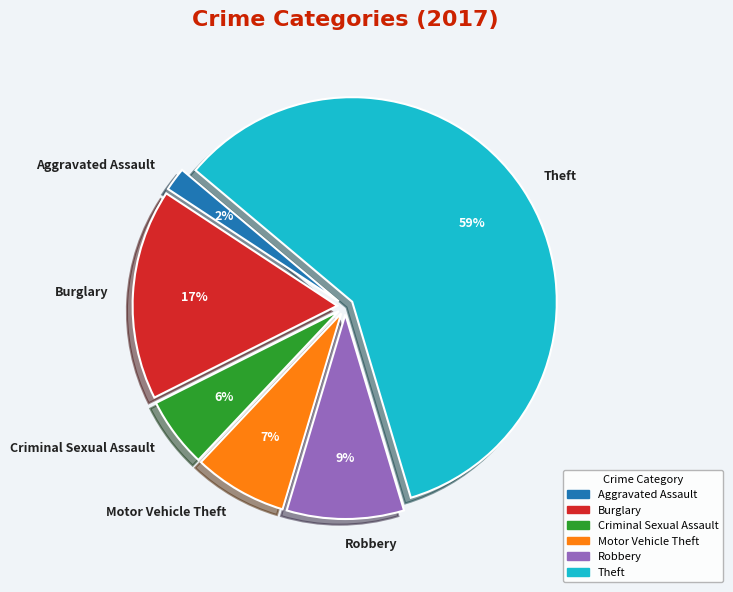

How many slices are in this pie chart?

6